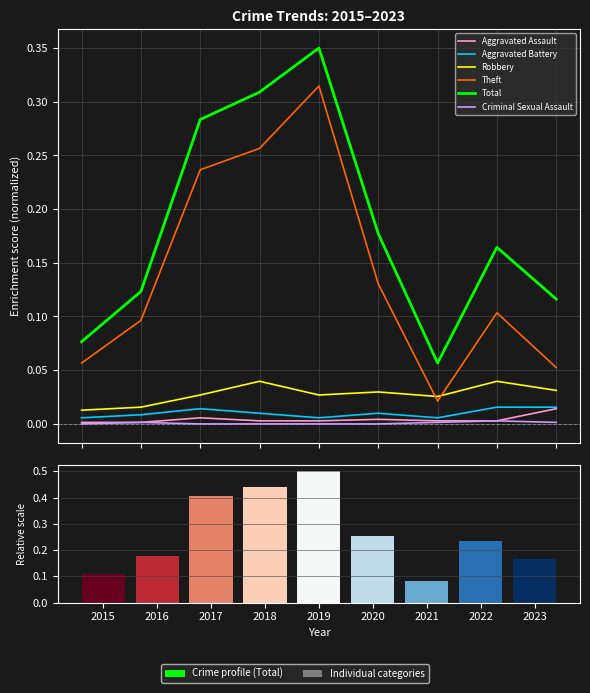

At which category is the sum across all series the highest?

2019